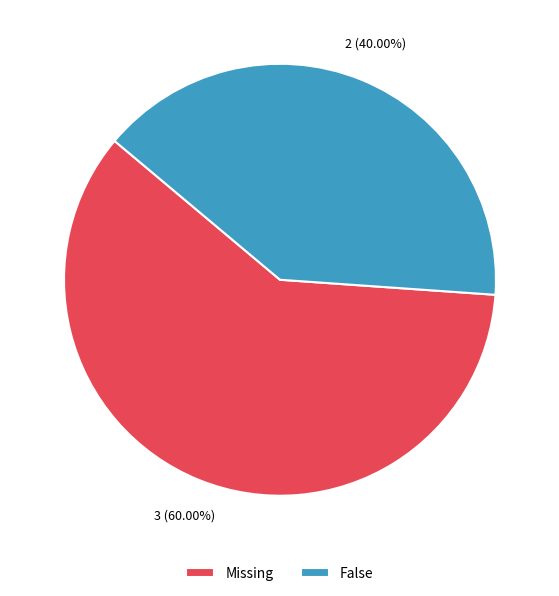

Rank the categories by value from highest to lowest.

Missing, False